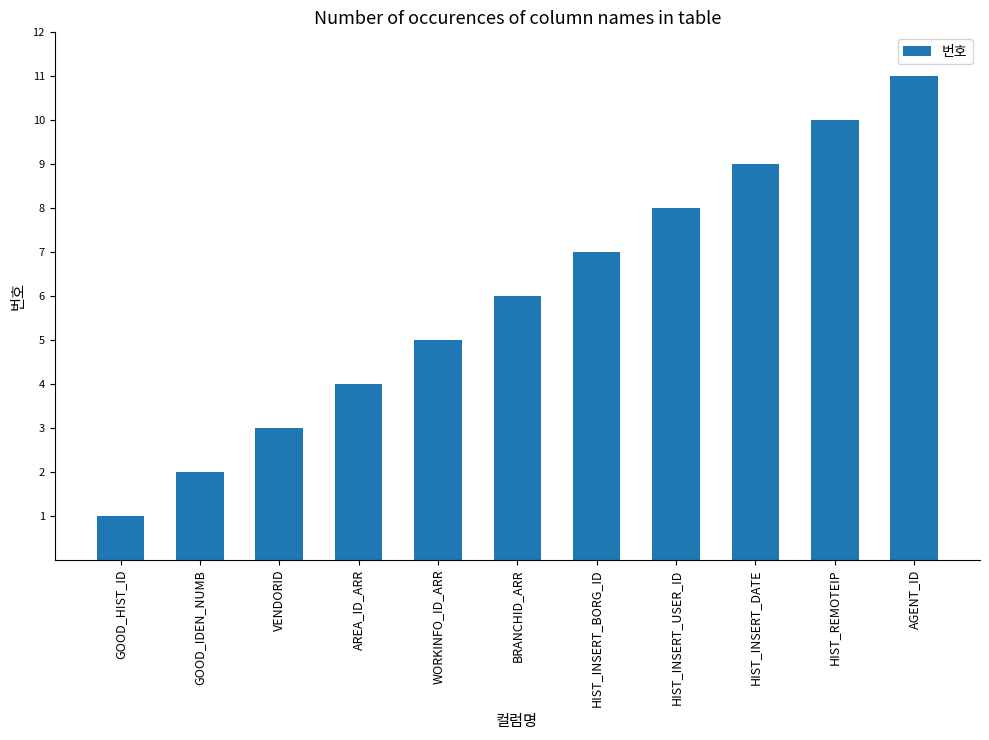

What is the maximum value shown in the chart?

11